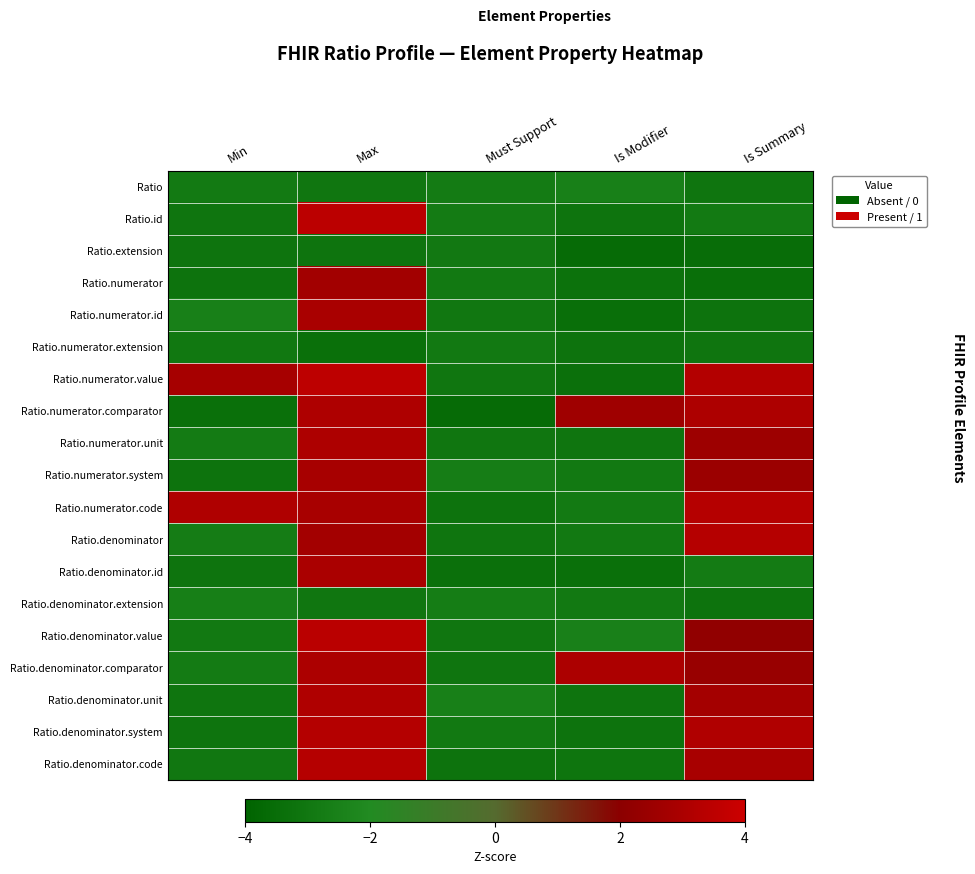

Reading right to left, what are all the values shown in this chart?

Ratio: Is Summary=-3.1	Is Modifier=-2.5	Must Support=-2.8	Max=-3.0	Min=-2.9
Ratio.id: Is Summary=-2.8	Is Modifier=-3.1	Must Support=-2.8	Max=3.5	Min=-3.1
Ratio.extension: Is Summary=-3.5	Is Modifier=-3.6	Must Support=-2.9	Max=-3.1	Min=-3.1
Ratio.numerator: Is Summary=-3.4	Is Modifier=-3.3	Must Support=-2.9	Max=2.7	Min=-3.2
Ratio.numerator.id: Is Summary=-3.2	Is Modifier=-3.4	Must Support=-3.0	Max=2.9	Min=-2.6
Ratio.numerator.extension: Is Summary=-3.1	Is Modifier=-3.2	Must Support=-2.9	Max=-3.3	Min=-3.0
Ratio.numerator.value: Is Summary=3.2	Is Modifier=-3.3	Must Support=-3.0	Max=3.6	Min=2.8
Ratio.numerator.comparator: Is Summary=3.1	Is Modifier=2.6	Must Support=-3.6	Max=3.1	Min=-3.4
Ratio.numerator.unit: Is Summary=2.6	Is Modifier=-3.1	Must Support=-3.0	Max=3.1	Min=-2.8
Ratio.numerator.system: Is Summary=2.5	Is Modifier=-2.9	Must Support=-2.7	Max=2.9	Min=-3.2
Ratio.numerator.code: Is Summary=3.3	Is Modifier=-2.8	Must Support=-3.2	Max=2.9	Min=3.1
Ratio.denominator: Is Summary=3.3	Is Modifier=-2.9	Must Support=-3.1	Max=2.7	Min=-2.7
Ratio.denominator.id: Is Summary=-2.8	Is Modifier=-3.4	Must Support=-3.3	Max=2.9	Min=-3.1
Ratio.denominator.extension: Is Summary=-3.2	Is Modifier=-2.9	Must Support=-2.7	Max=-3.0	Min=-2.6
Ratio.denominator.value: Is Summary=2.2	Is Modifier=-2.5	Must Support=-3.0	Max=3.5	Min=-2.9
Ratio.denominator.comparator: Is Summary=2.4	Is Modifier=3.0	Must Support=-3.1	Max=3.0	Min=-2.8
Ratio.denominator.unit: Is Summary=2.8	Is Modifier=-3.2	Must Support=-2.6	Max=3.1	Min=-3.1
Ratio.denominator.system: Is Summary=3.2	Is Modifier=-3.2	Must Support=-2.9	Max=3.3	Min=-3.2
Ratio.denominator.code: Is Summary=2.9	Is Modifier=-3.1	Must Support=-3.2	Max=3.3	Min=-3.0